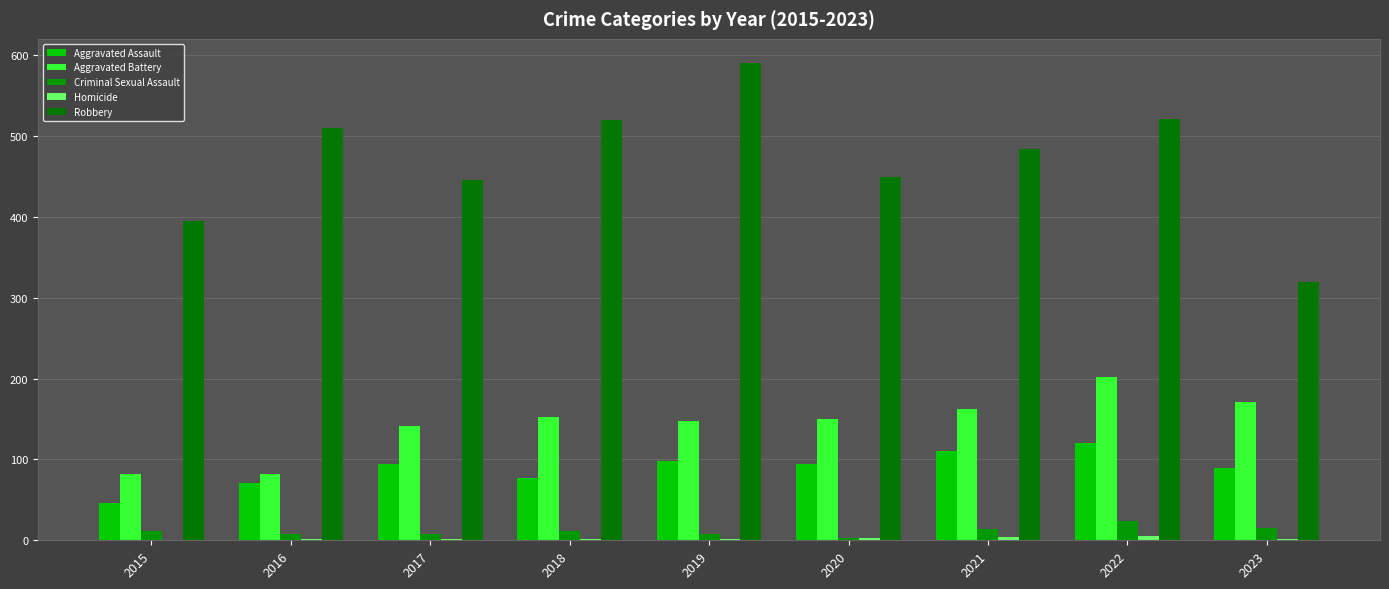

What is the approximate value of Aggravated Assault at 2017?

95